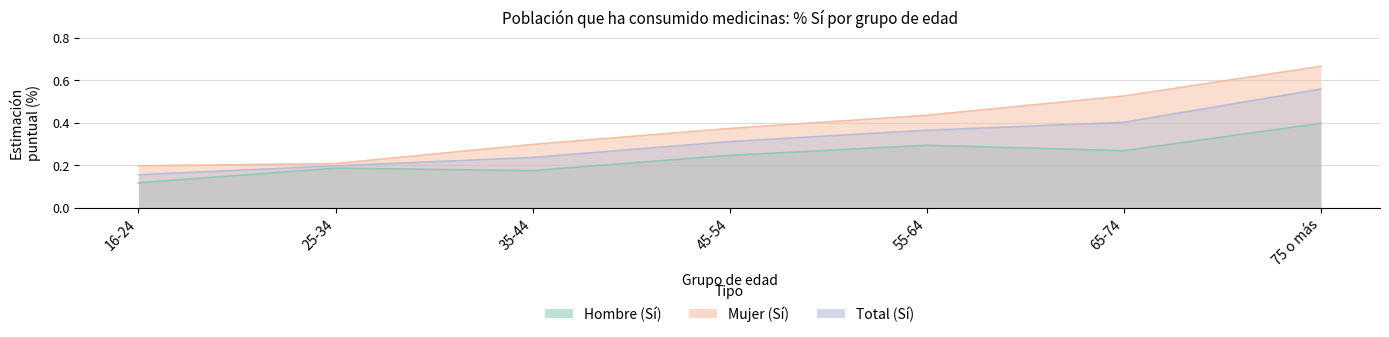

Reading left to right, list all the values displayed in this chart.

Hombre_Si_pct: 16-24=0.1	25-34=0.2	35-44=0.2	45-54=0.2	55-64=0.3	65-74=0.3	75 o más=0.4
Mujer_Si_pct: 16-24=0.2	25-34=0.2	35-44=0.3	45-54=0.4	55-64=0.4	65-74=0.5	75 o más=0.7
Total_Si_pct: 16-24=0.2	25-34=0.2	35-44=0.2	45-54=0.3	55-64=0.4	65-74=0.4	75 o más=0.6